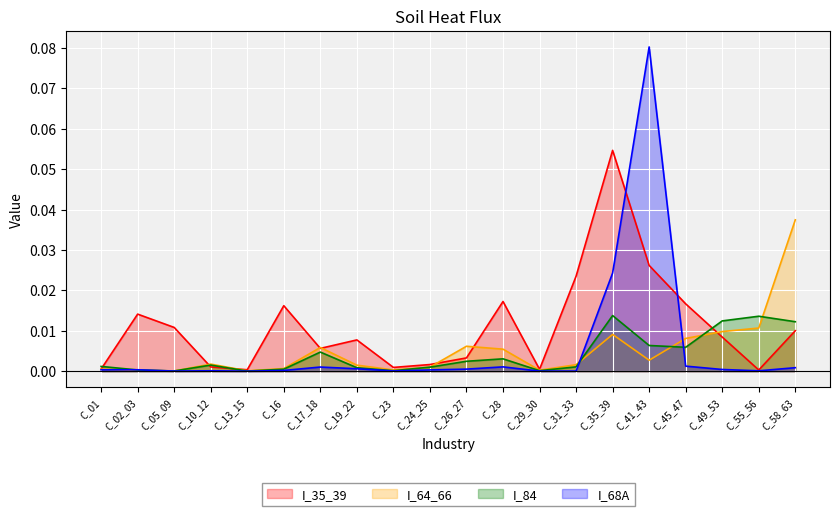

Is it true that I_64_66 equals 0.0 at C_26_27?

True